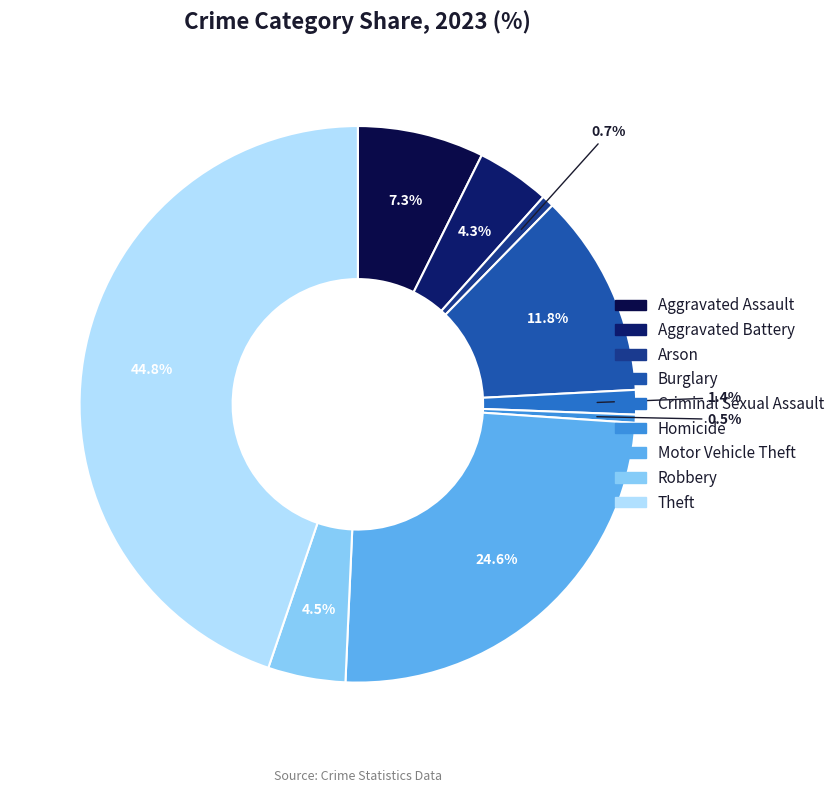

Count the number of slices in the pie.

9